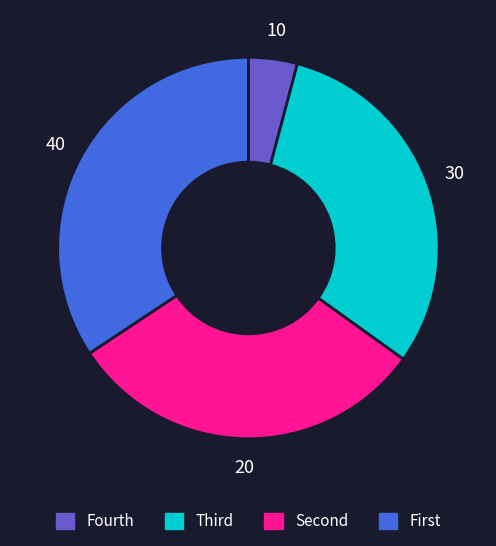

Count the number of slices in the pie.

4